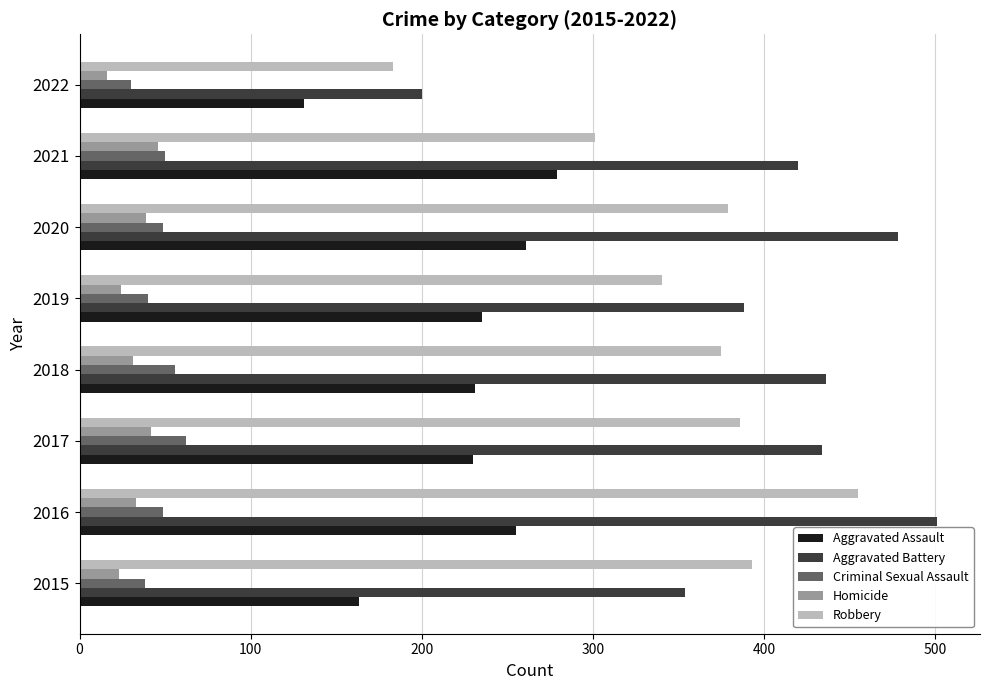

What is the greatest value displayed?

501